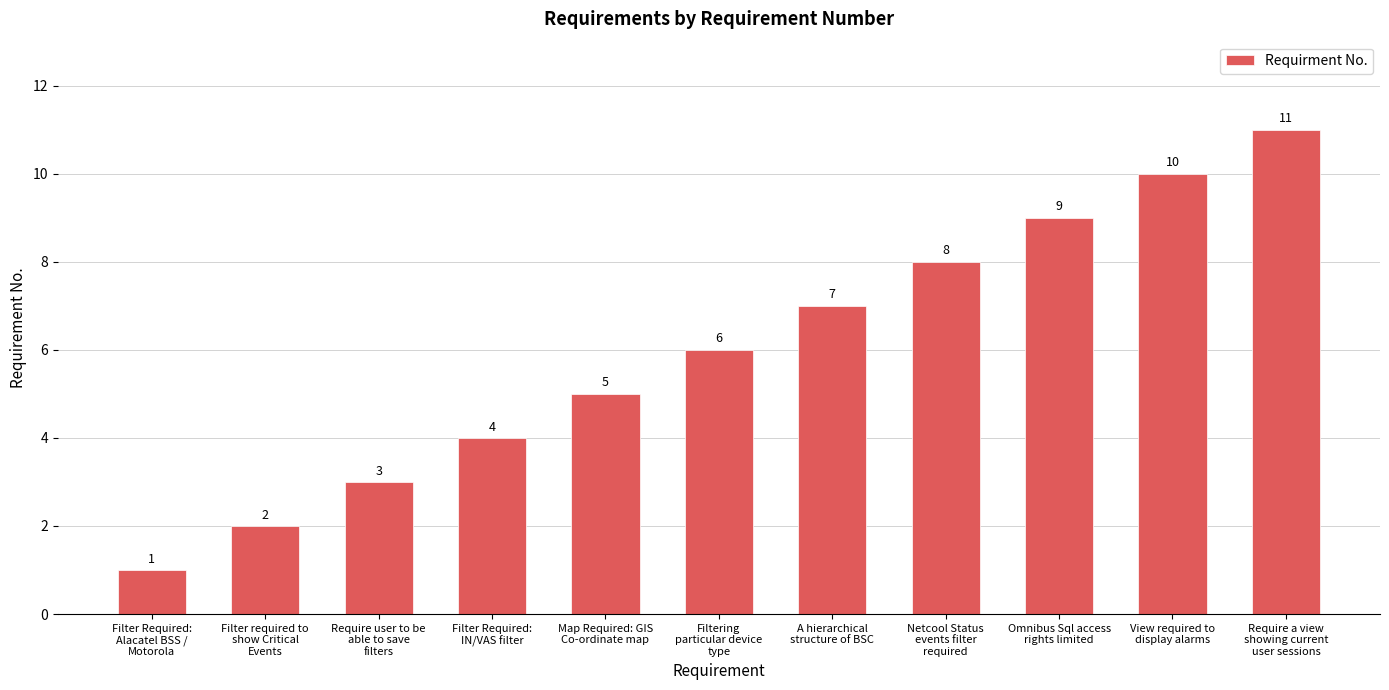

Which category has the highest value across all series?

Require a view
showing current
user sessions